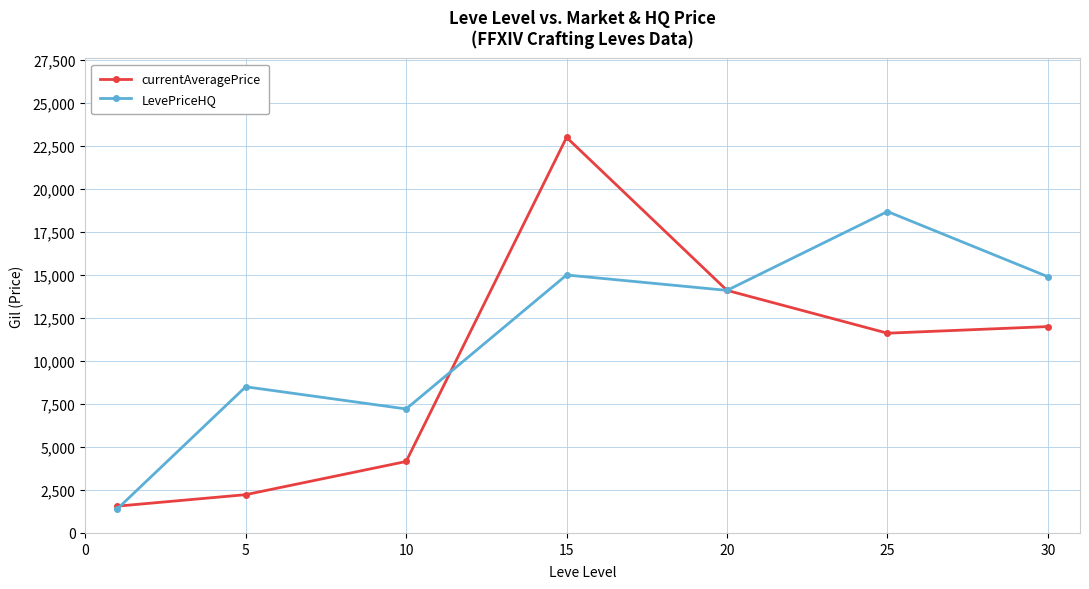

How many interior local valleys does the LevePriceHQ series have?

2